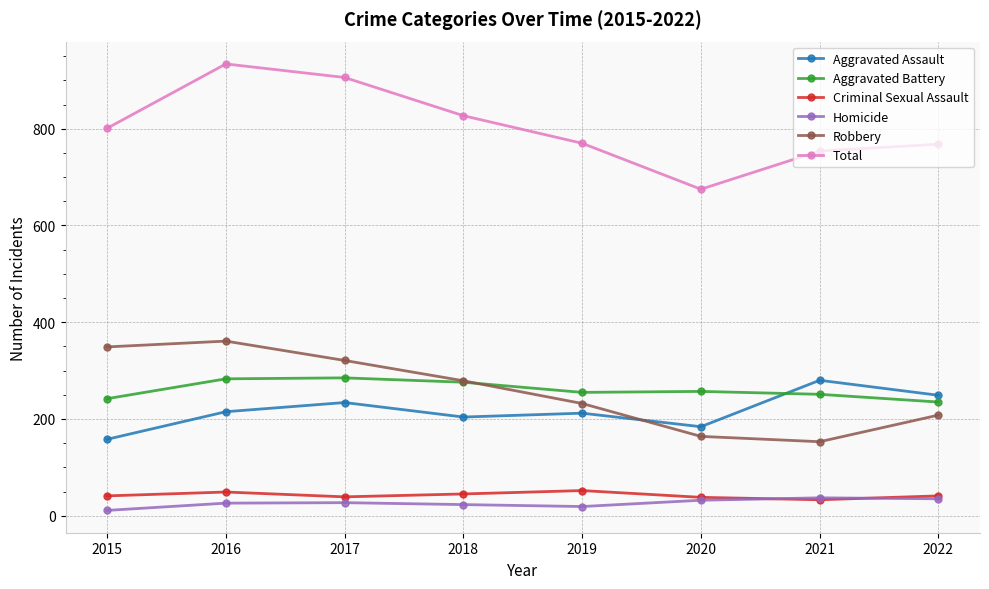

Which label corresponds to the largest value in the chart?

2016